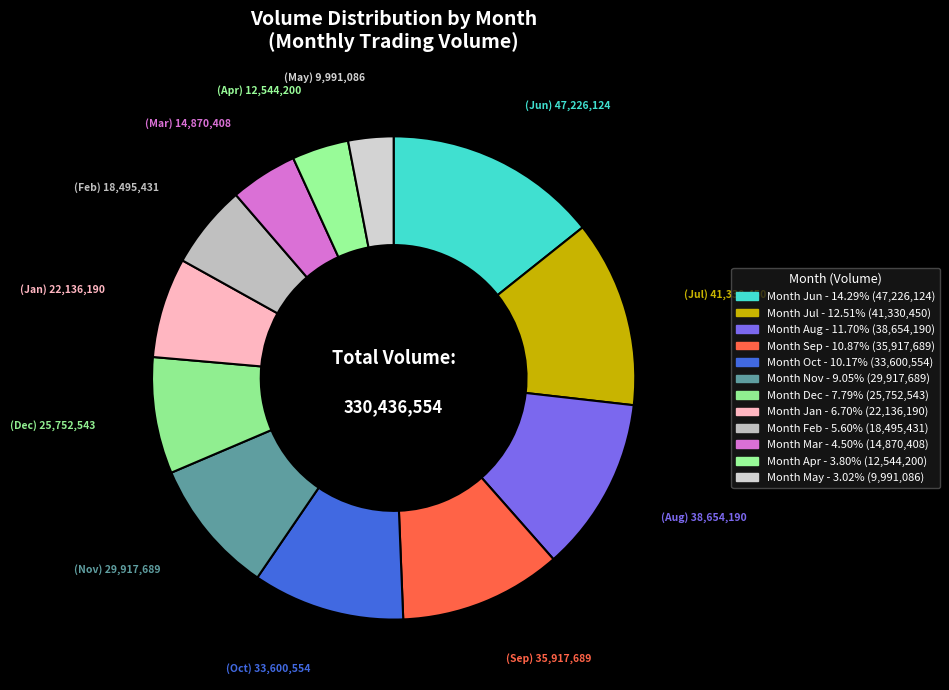

Rank the categories by value from highest to lowest.

6, 7, 8, 9, 10, 11, 12, 1, 2, 3, 4, 5